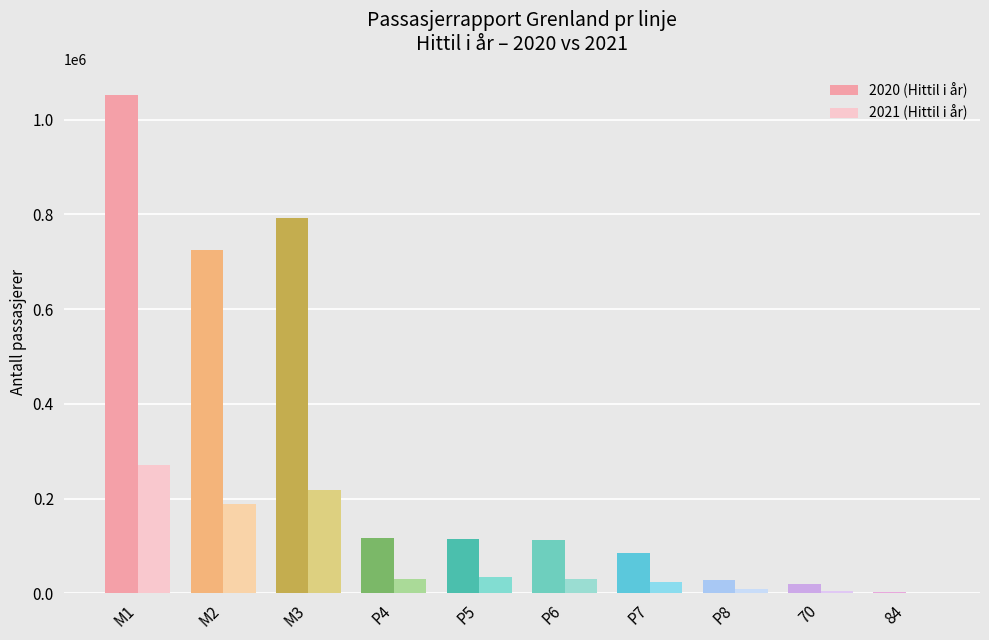

True or false: 2020 (Hittil i år) has a value of 724003 at M2.

True